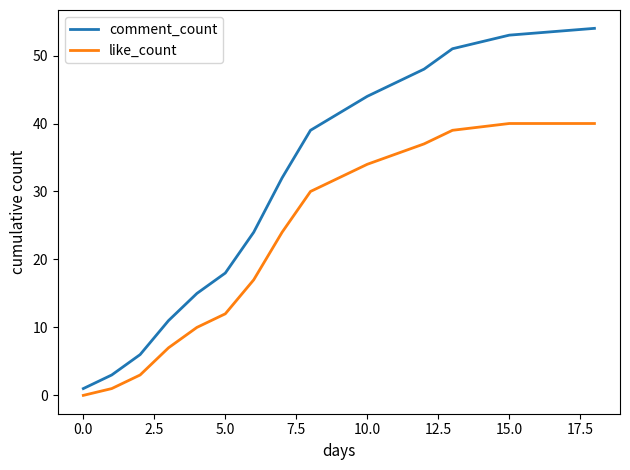

Which series has the largest range (max minus min)?

comment_count